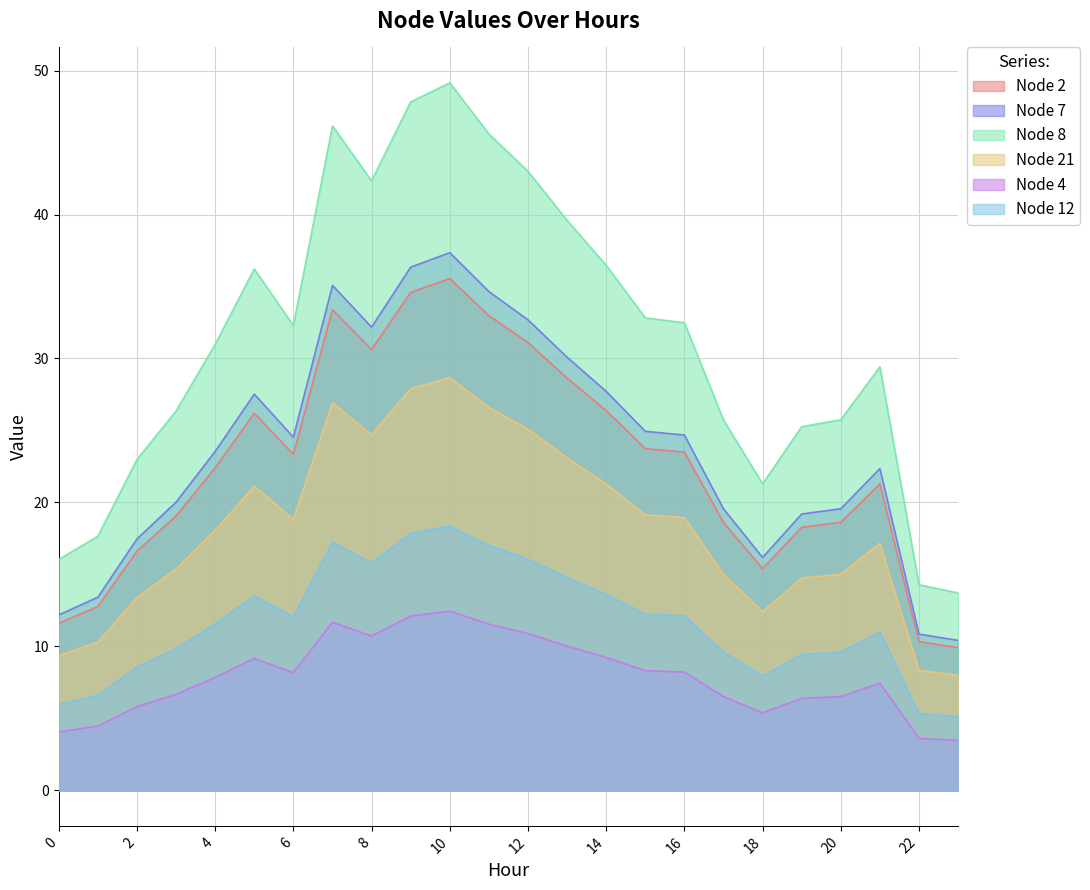

What are all the series names shown in the legend?

Node 2, Node 7, Node 8, Node 21, Node 4, Node 12